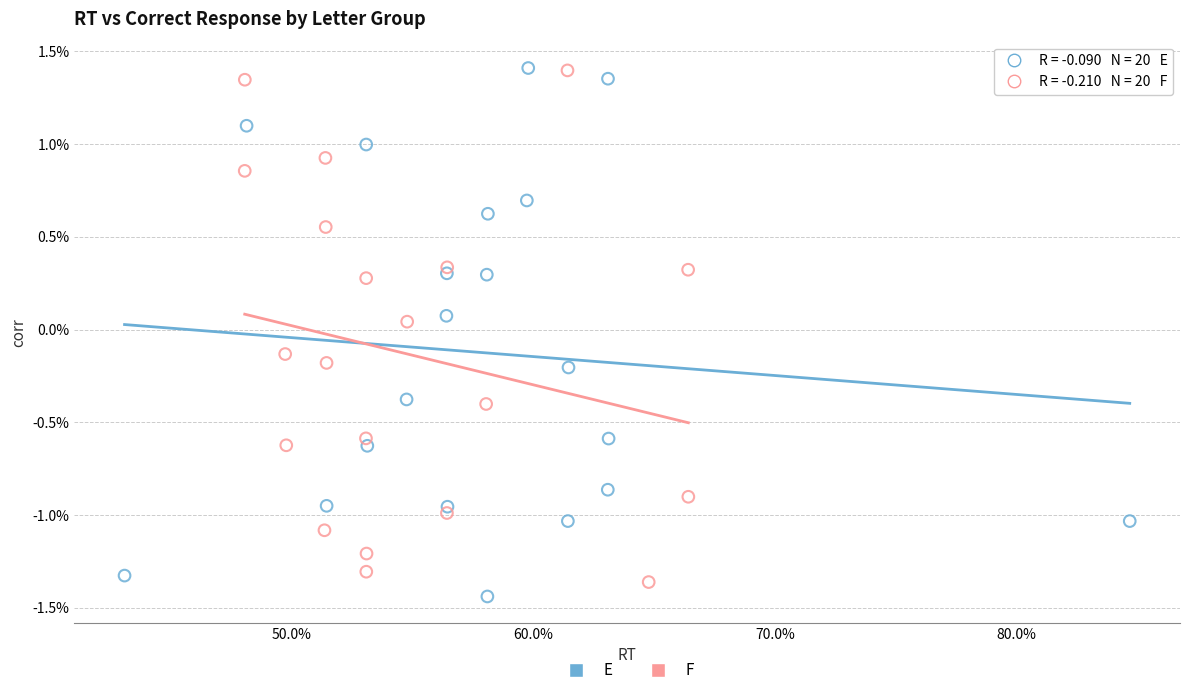

Which series has the largest Y range (max minus min)?

E